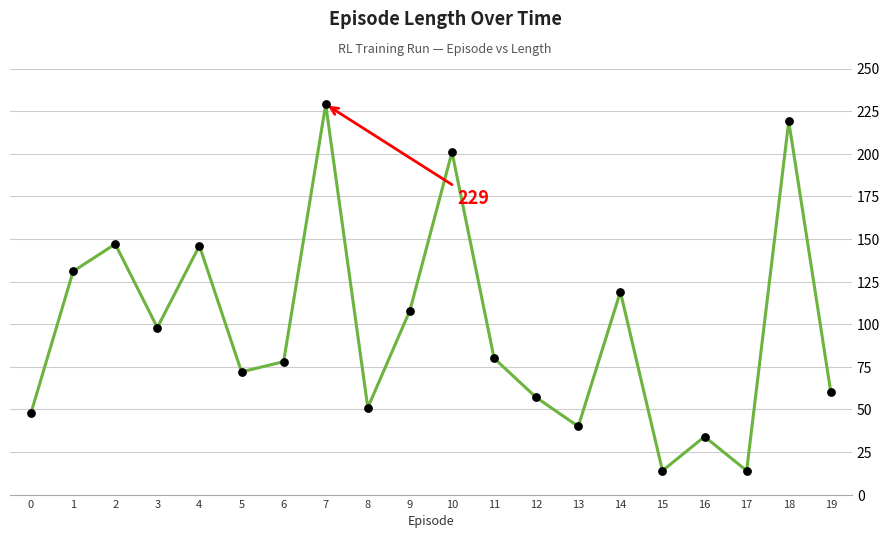

Approximately how many times larger is the value at 0 compared to 11?

0.6